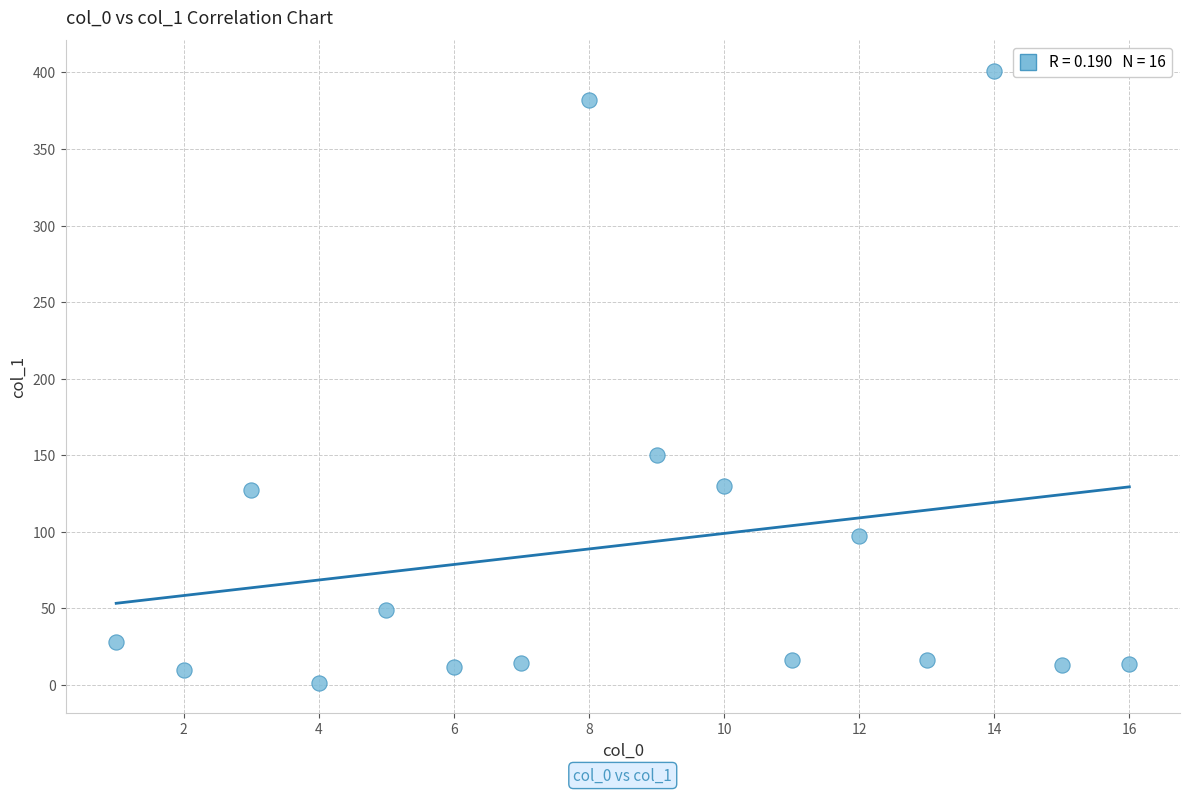

What is the range of Y values (max minus min)?

399.5